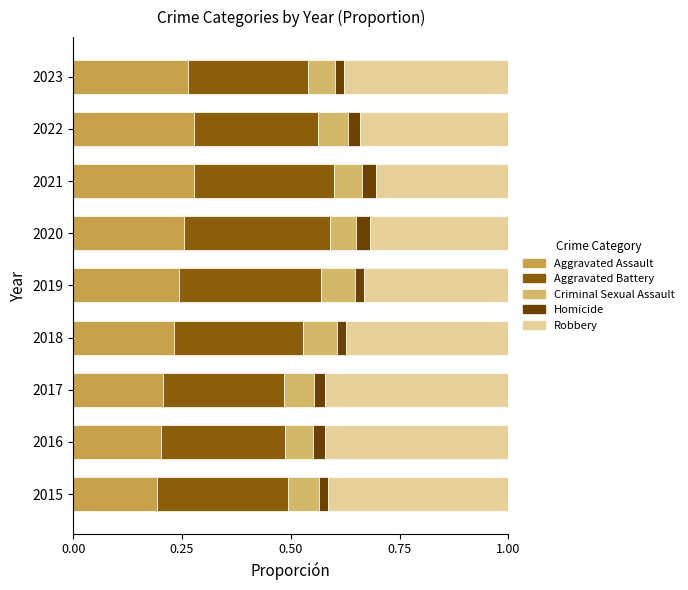

How many distinct data groups are displayed?

5